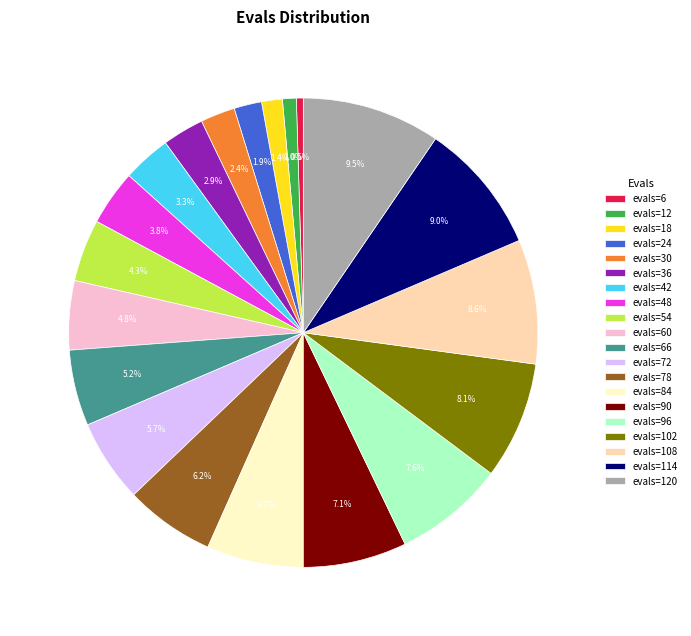

How many segments does this pie chart have?

20